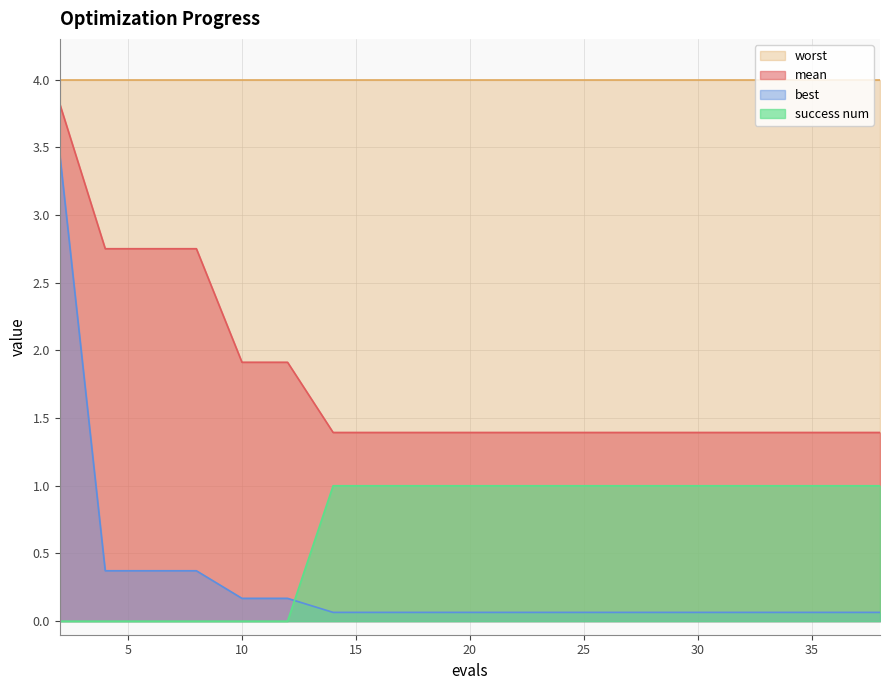

What is the maximum value shown in the chart?

4.0